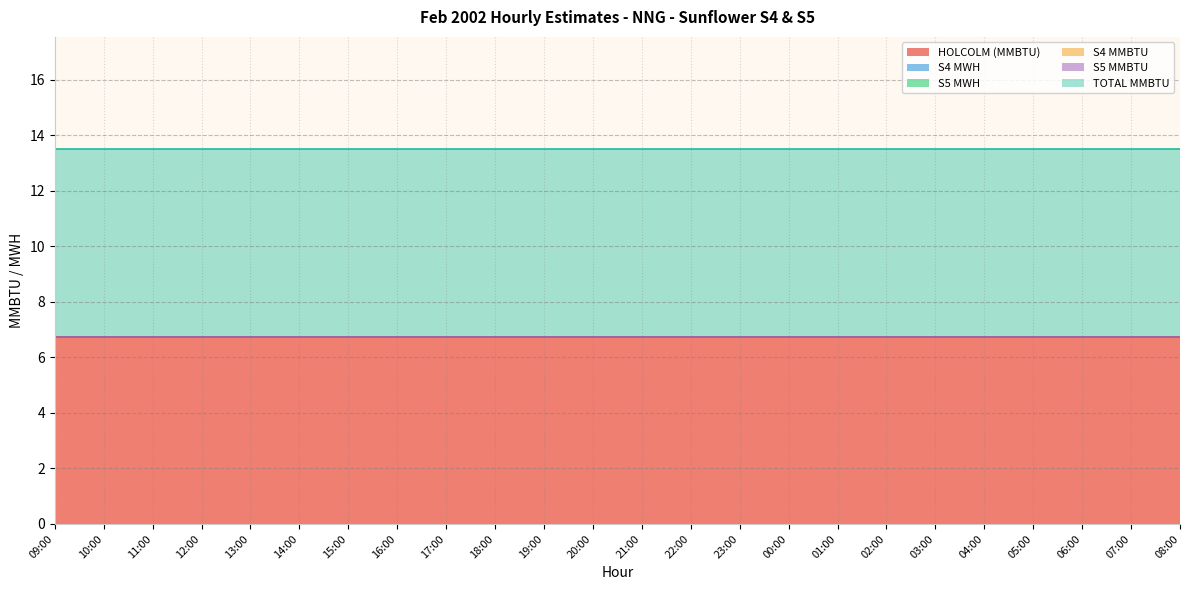

Which series has the largest total across all categories?

HOLCOLM (MMBTU)